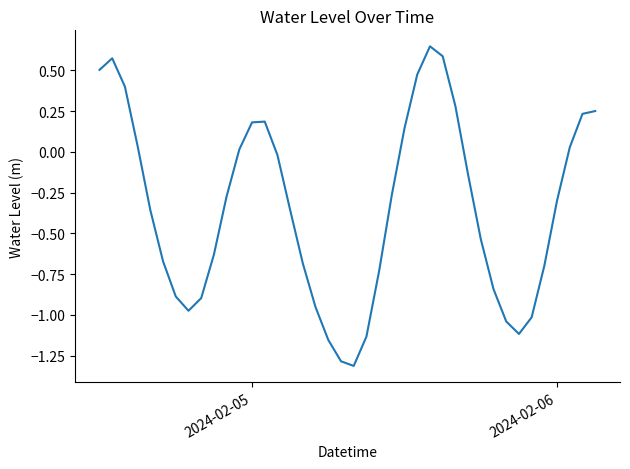

What is the difference between the maximum and minimum values?

2.0